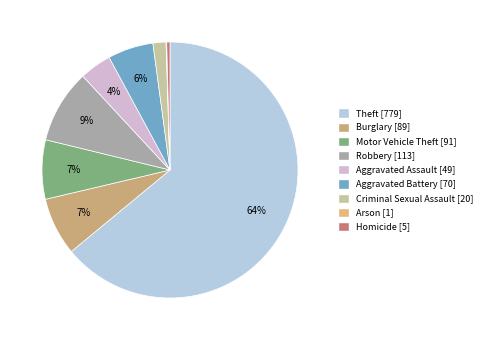

Is Burglary the majority of the pie?

No